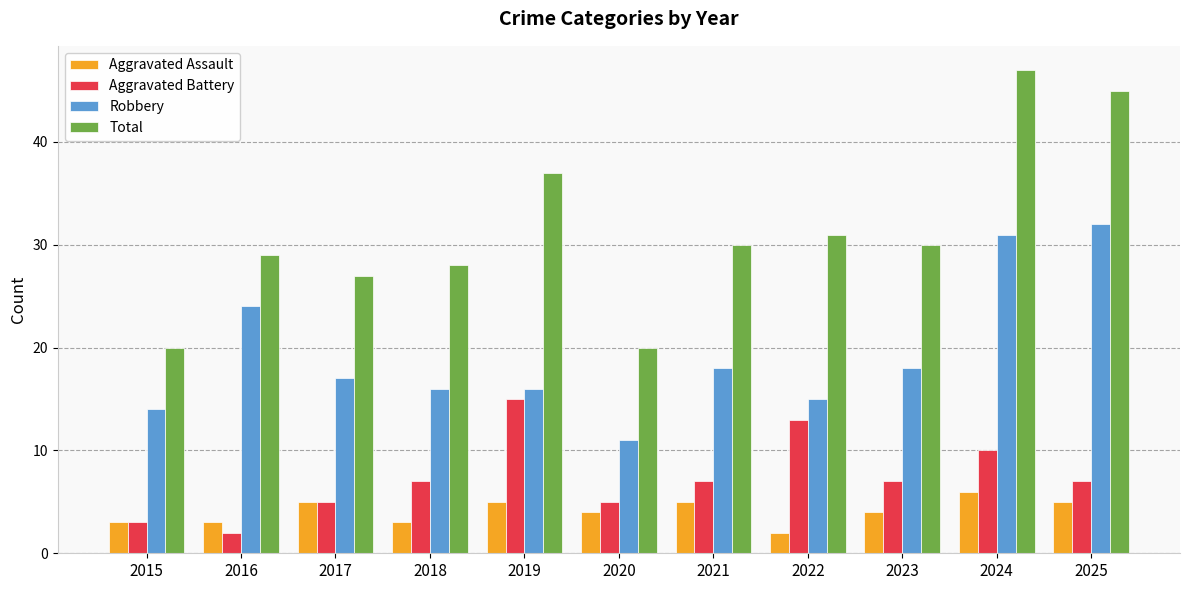

What are all the series names shown in the legend?

Aggravated Assault, Aggravated Battery, Robbery, Total